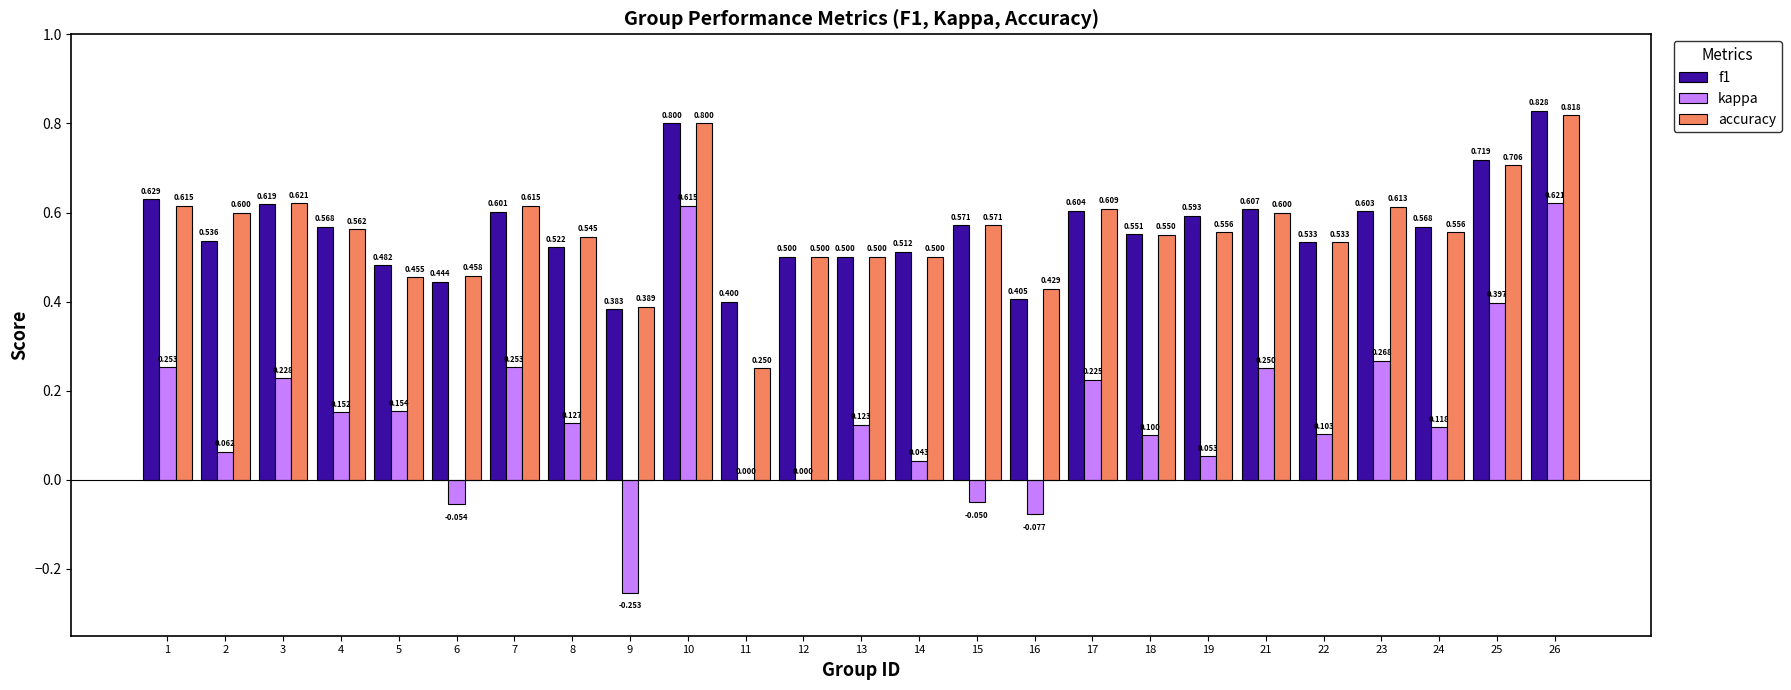

Is the value of accuracy at 19 greater than the value of f1 at 19?

No